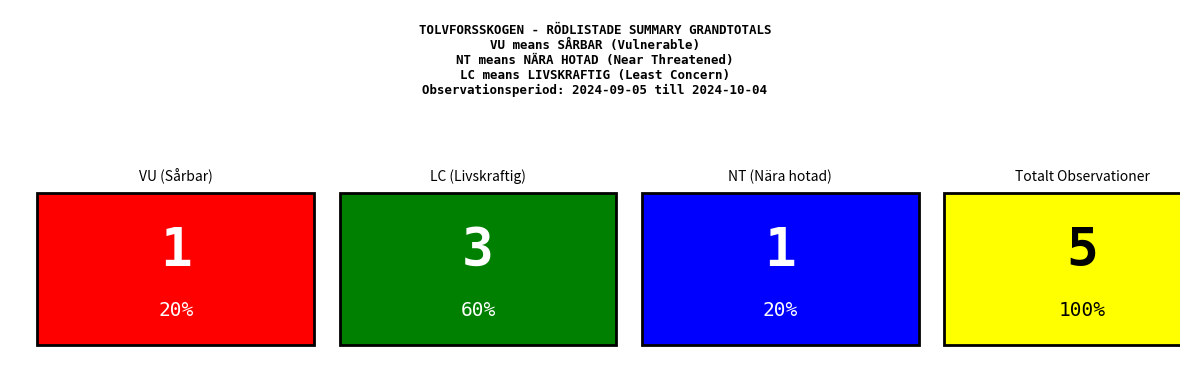

How many distinct data groups are displayed?

3